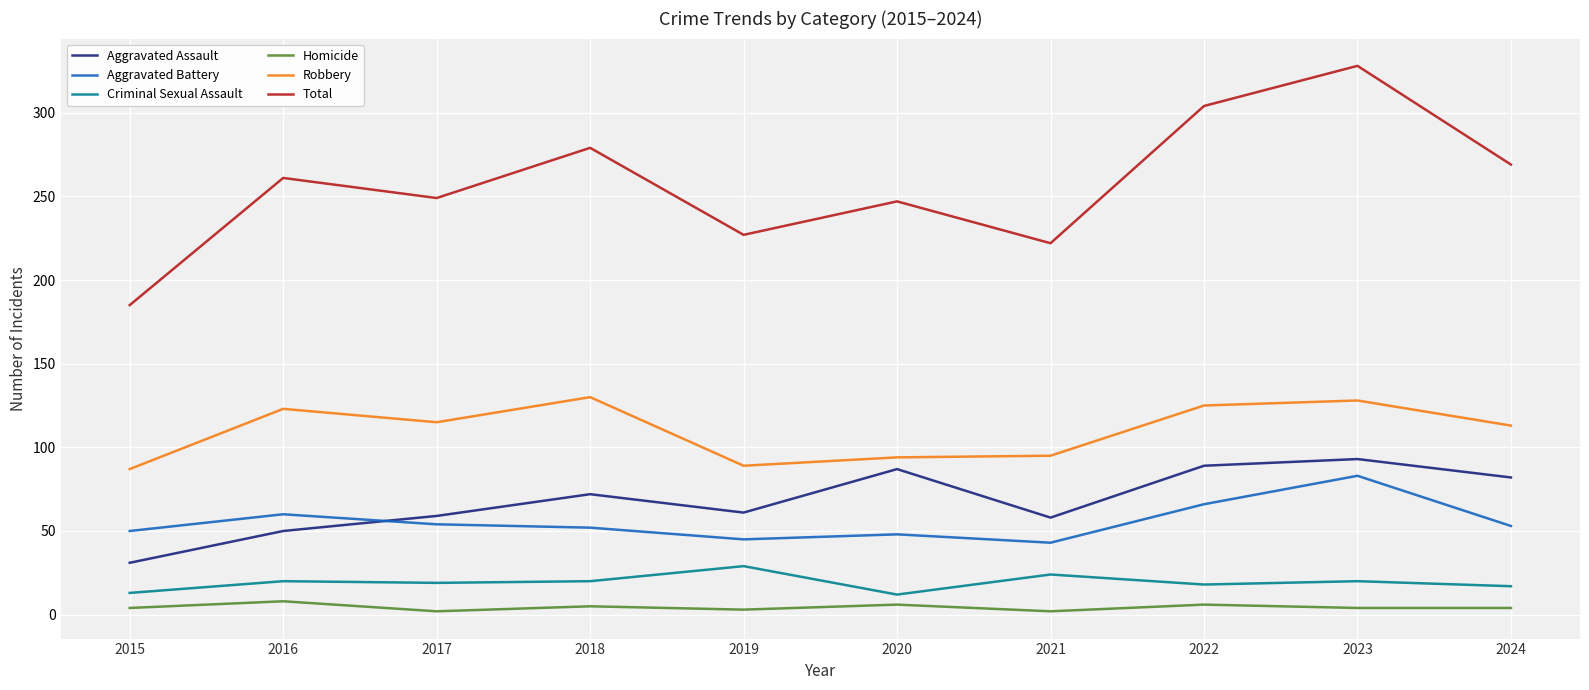

True or false: Homicide has a value of 6 at 2020.

True